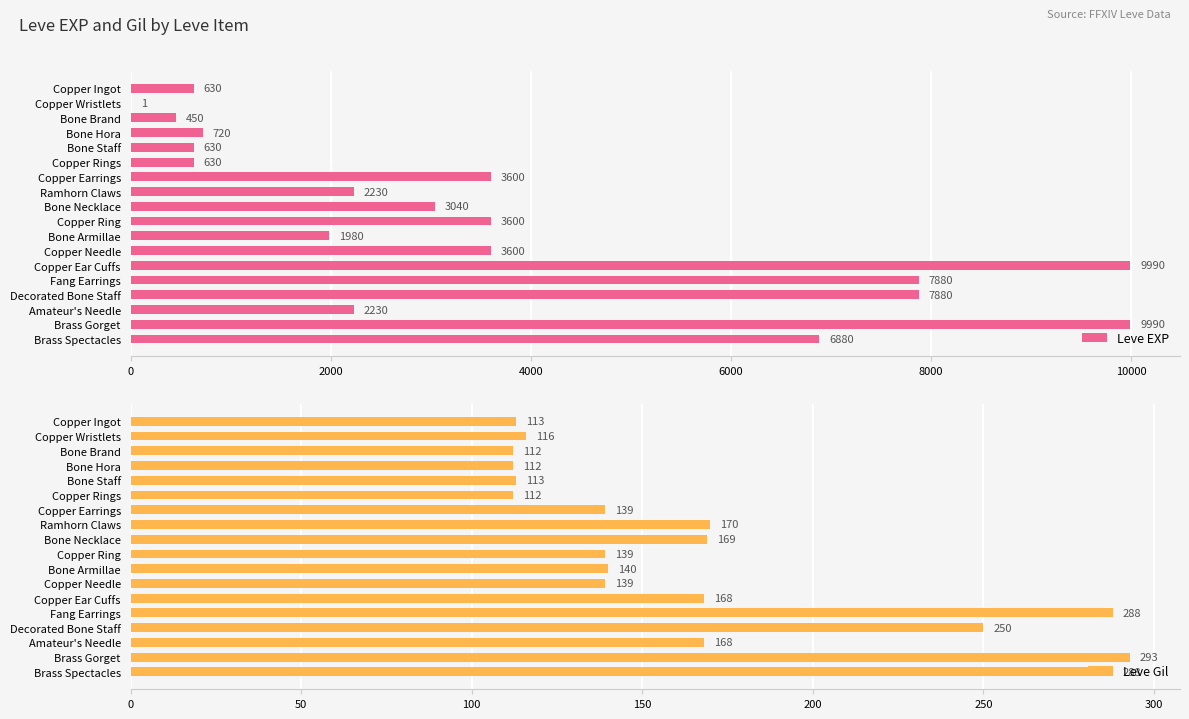

How many values in the Leve EXP series are below 3040?

9